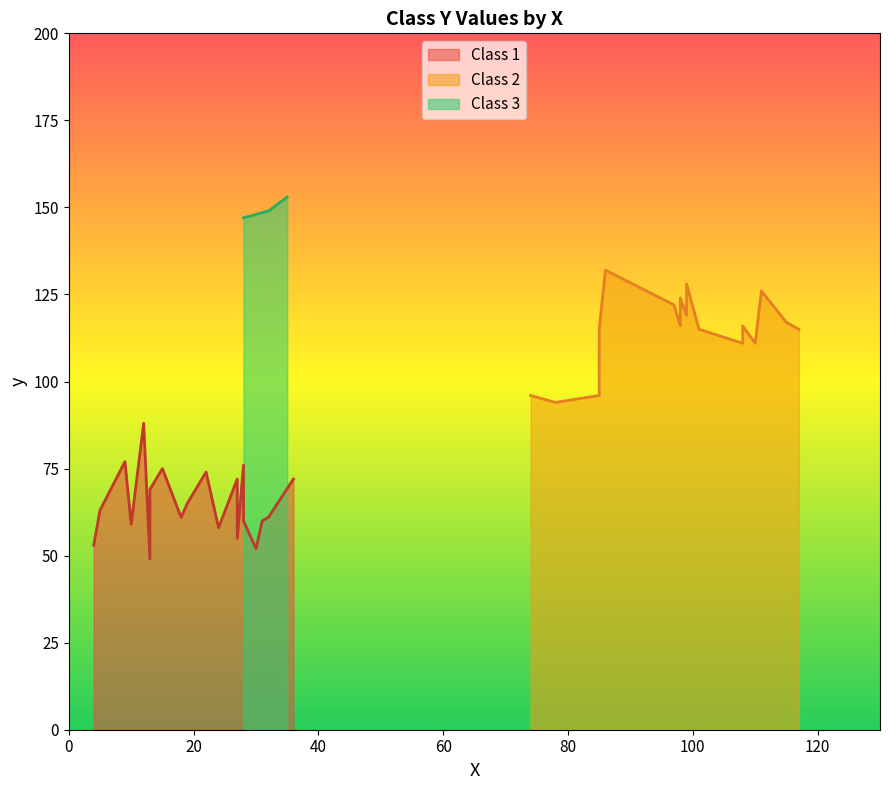

What is the lowest value of the Class 3 series?

147